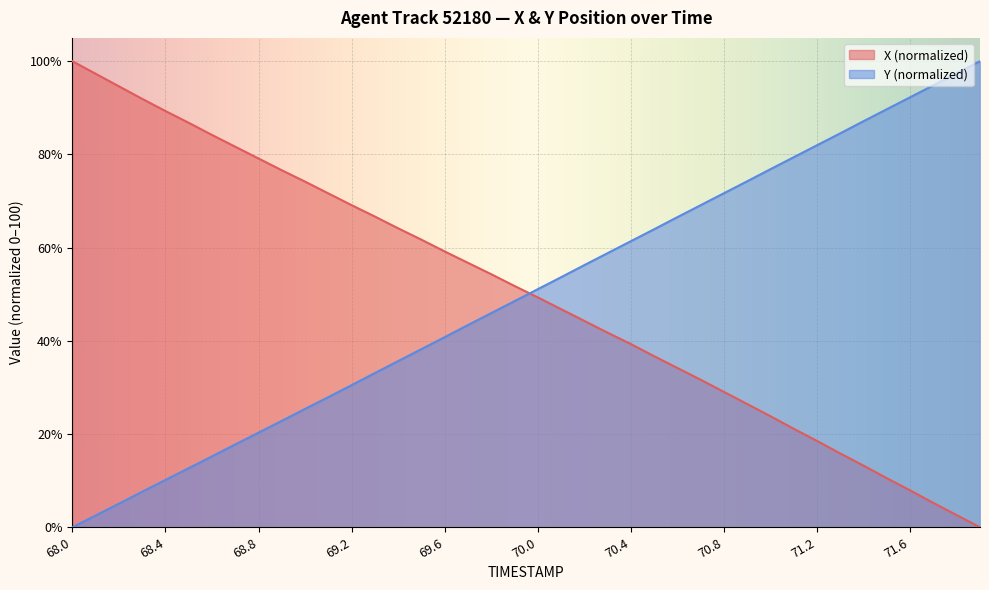

True or false: X has more than 2 interior local peaks.

False